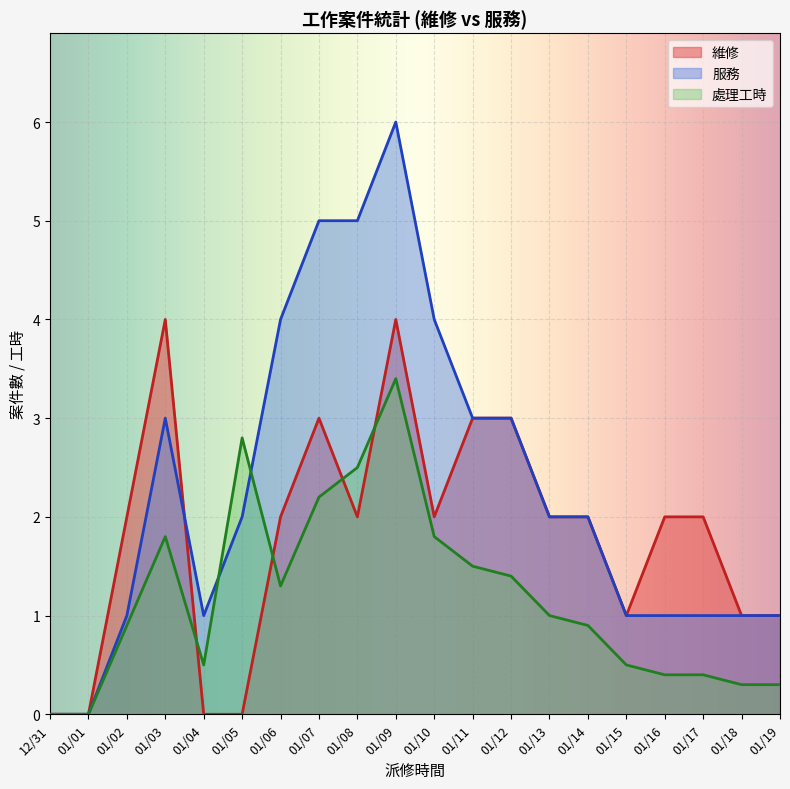

Which category has the highest value in the 服務 series?

01/09